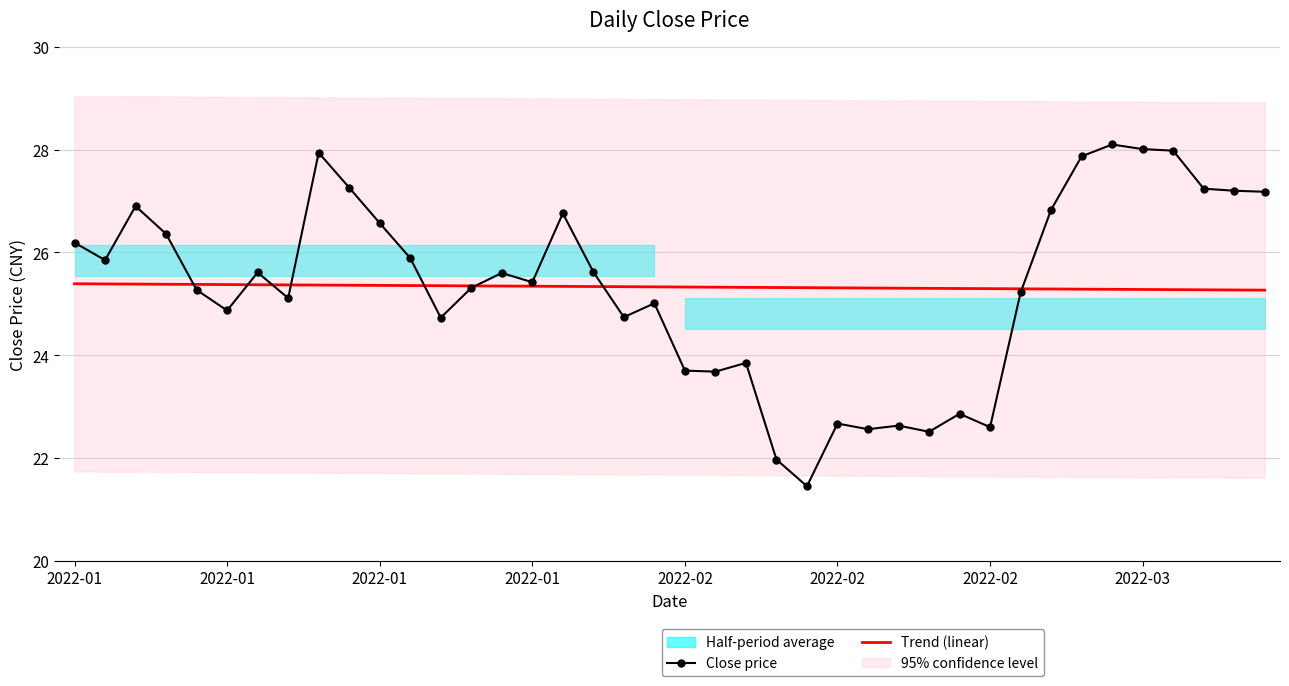

What is the total value across all series at 31?

50.5